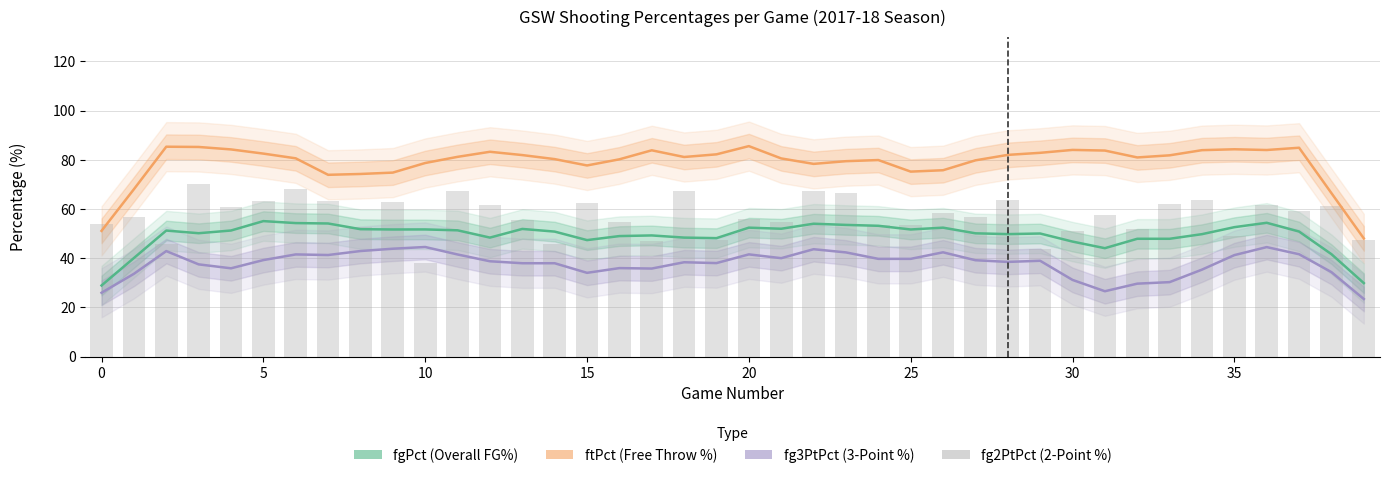

What is the difference between the fg3PtPct (3-Point FG%) values at 13 and 34?

2.6